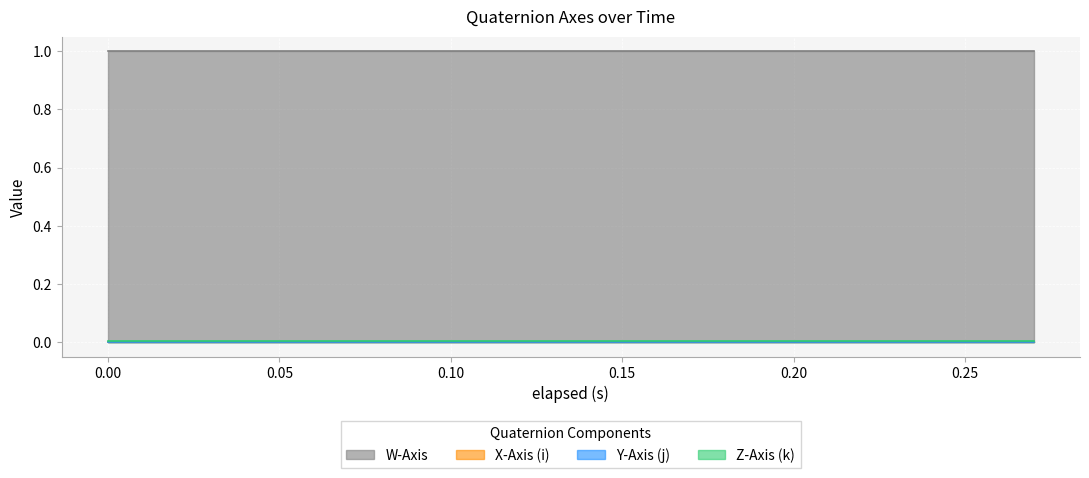

Which series has the largest total across all categories?

W-Axis